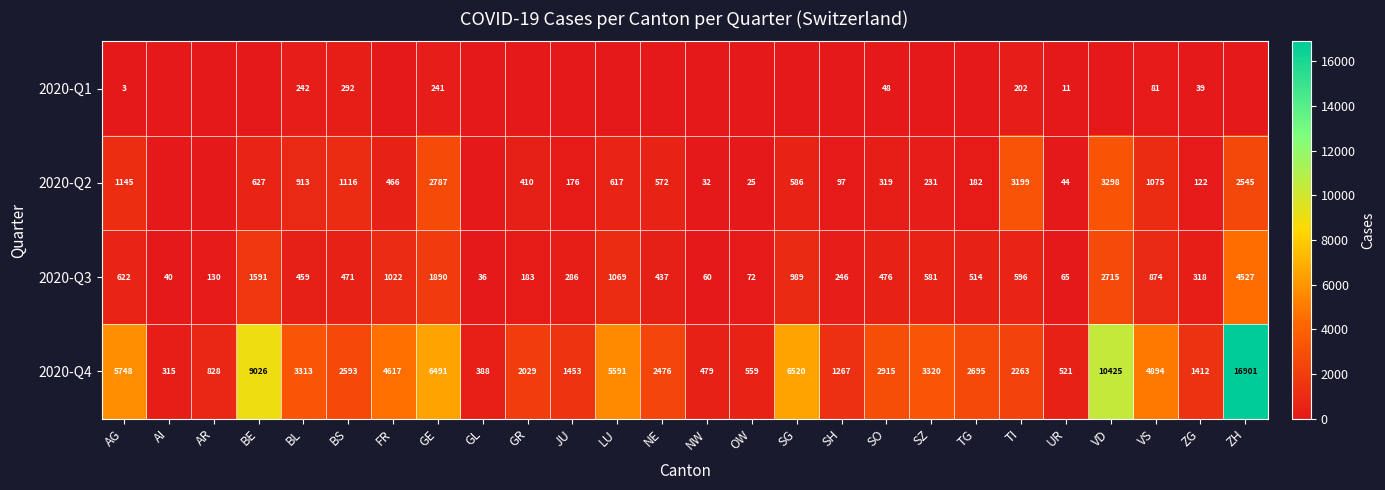

Is the value of 2020-Q4 at ZG greater than the value of 2020-Q3 at UR?

Yes